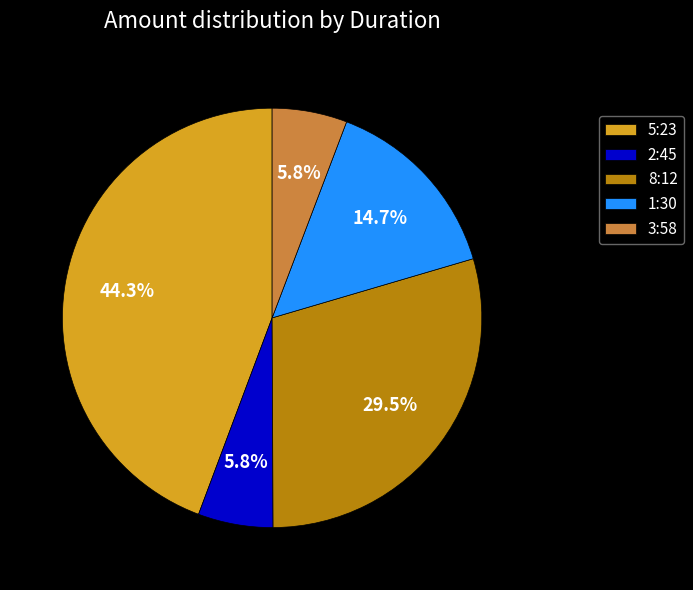

Count the number of slices in the pie.

5